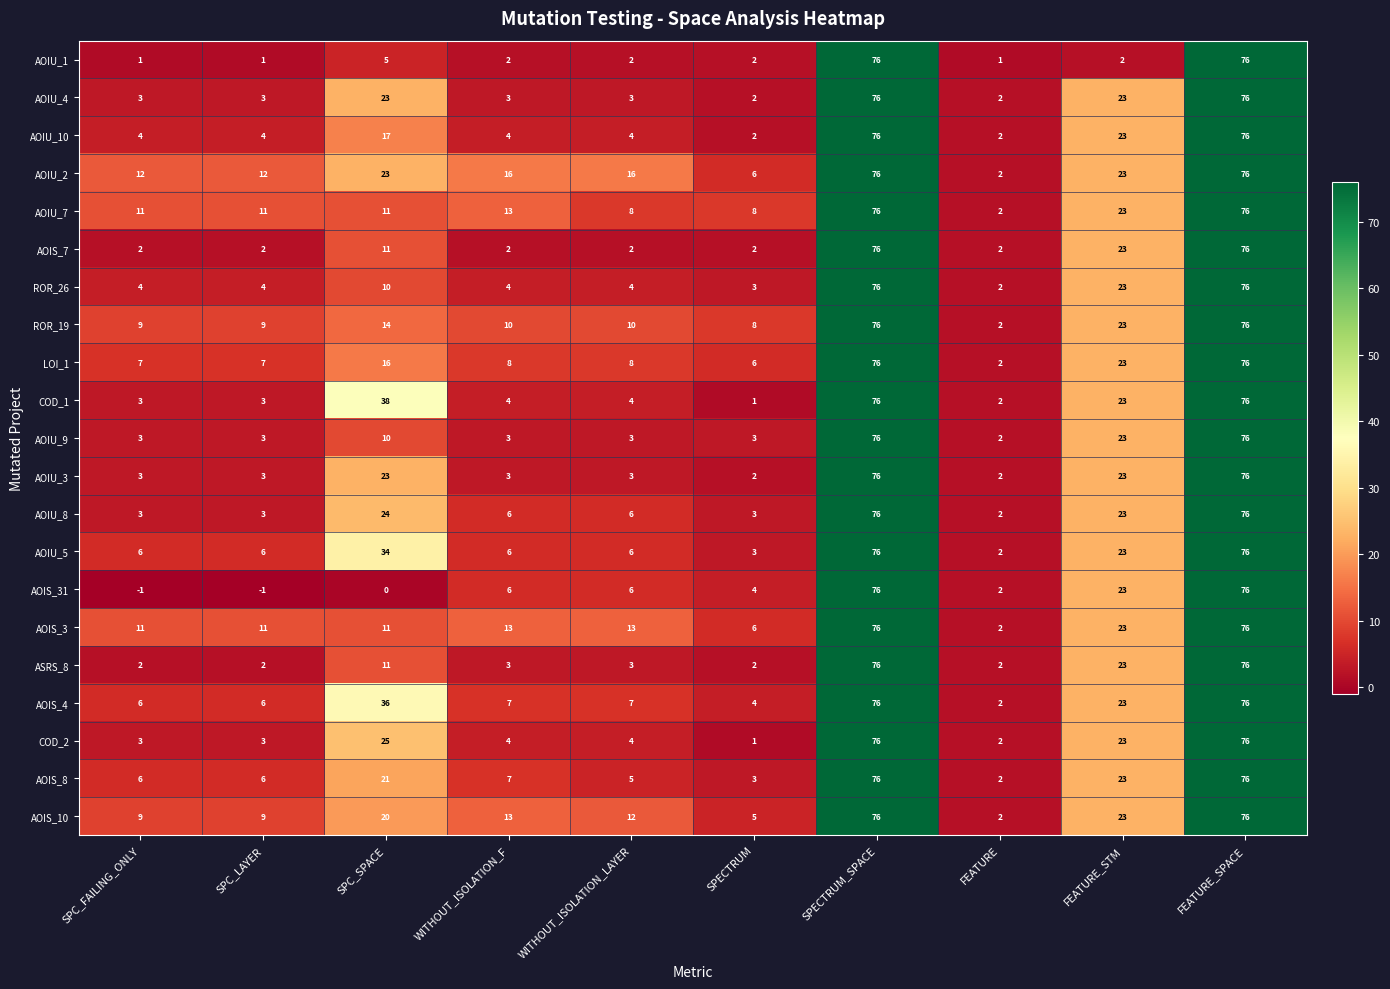

Count the AOIS_7 values in the range 2 to 23.

8